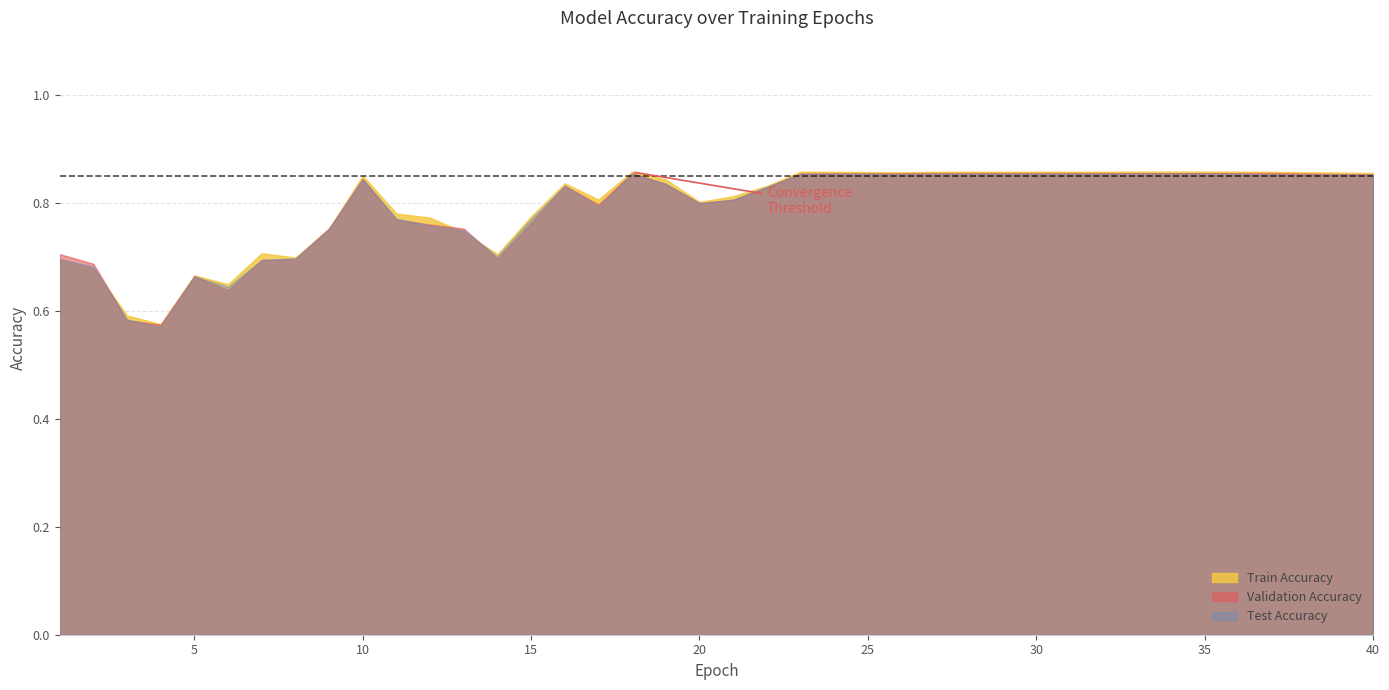

What value does the Train Accuracy series have at 21?

0.8